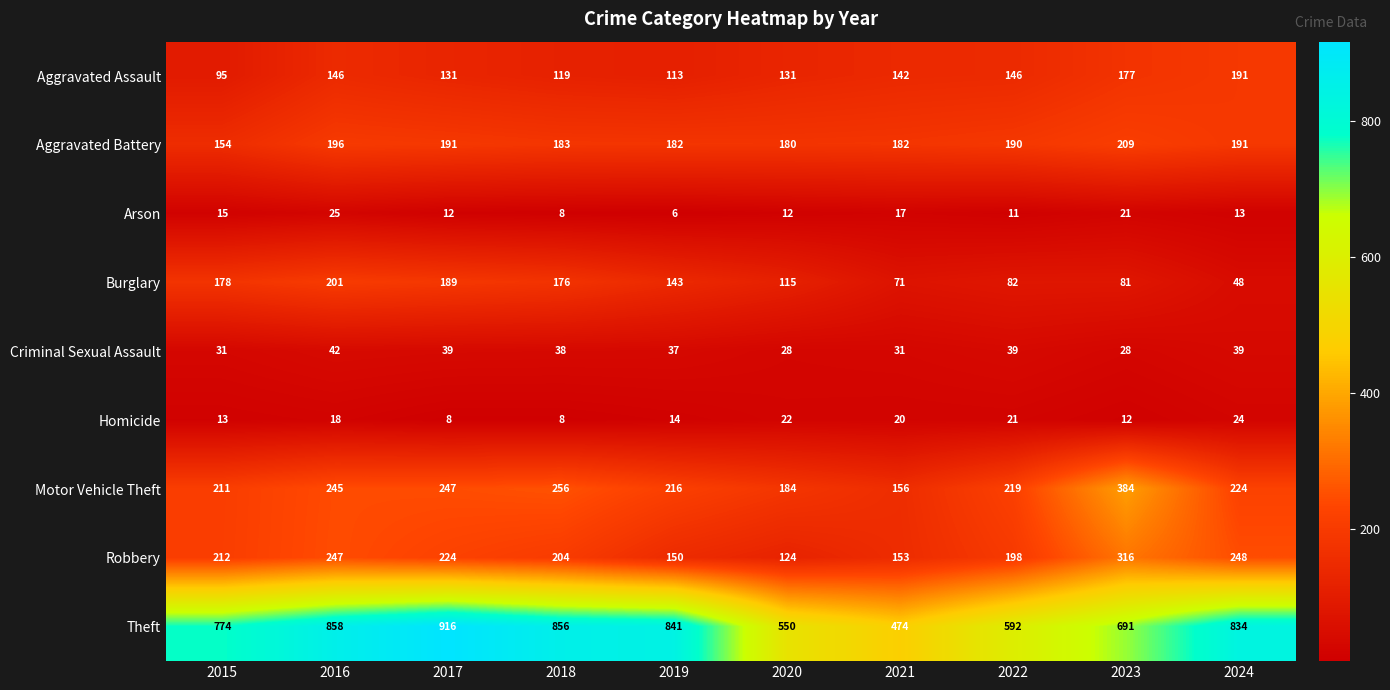

Which series has the largest range (max minus min)?

Theft